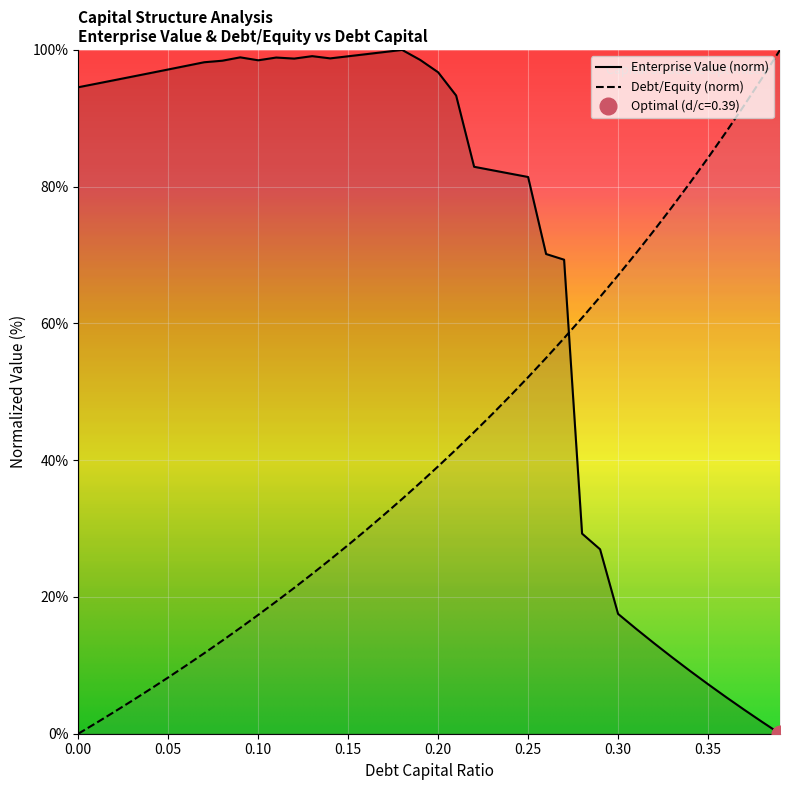

The enterprise_value series shows 136.3 at 0.08. True or false?

False